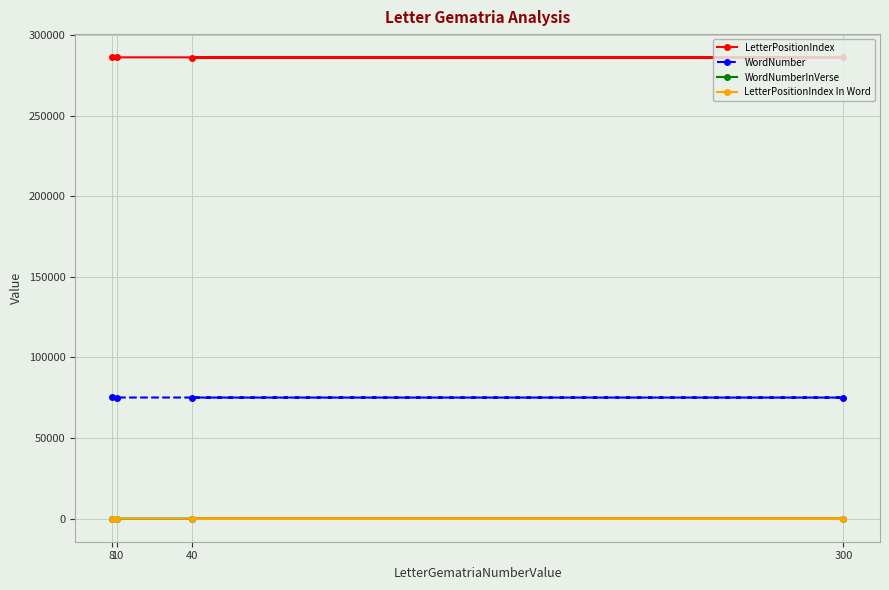

How many interior local peaks does the LetterPositionIndex In Word series have?

1